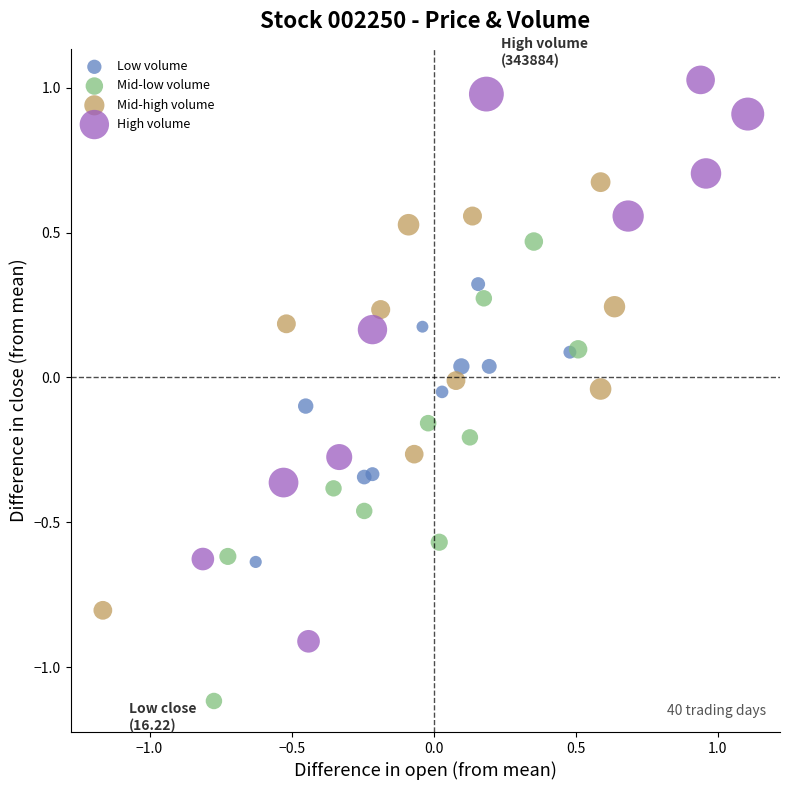

Which series contains the lowest Y value?

Mid-low volume